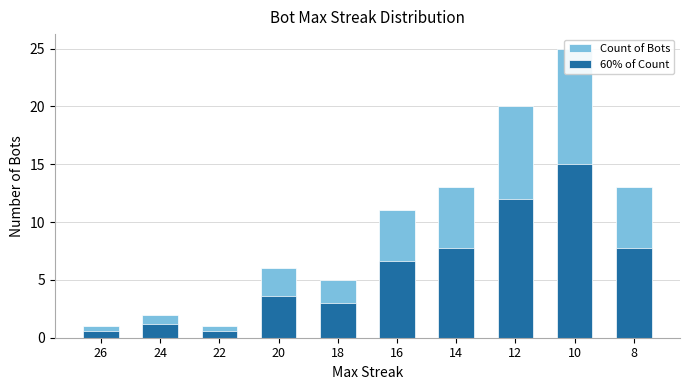

What is the spread (max minus min) of values at 12?

8.0